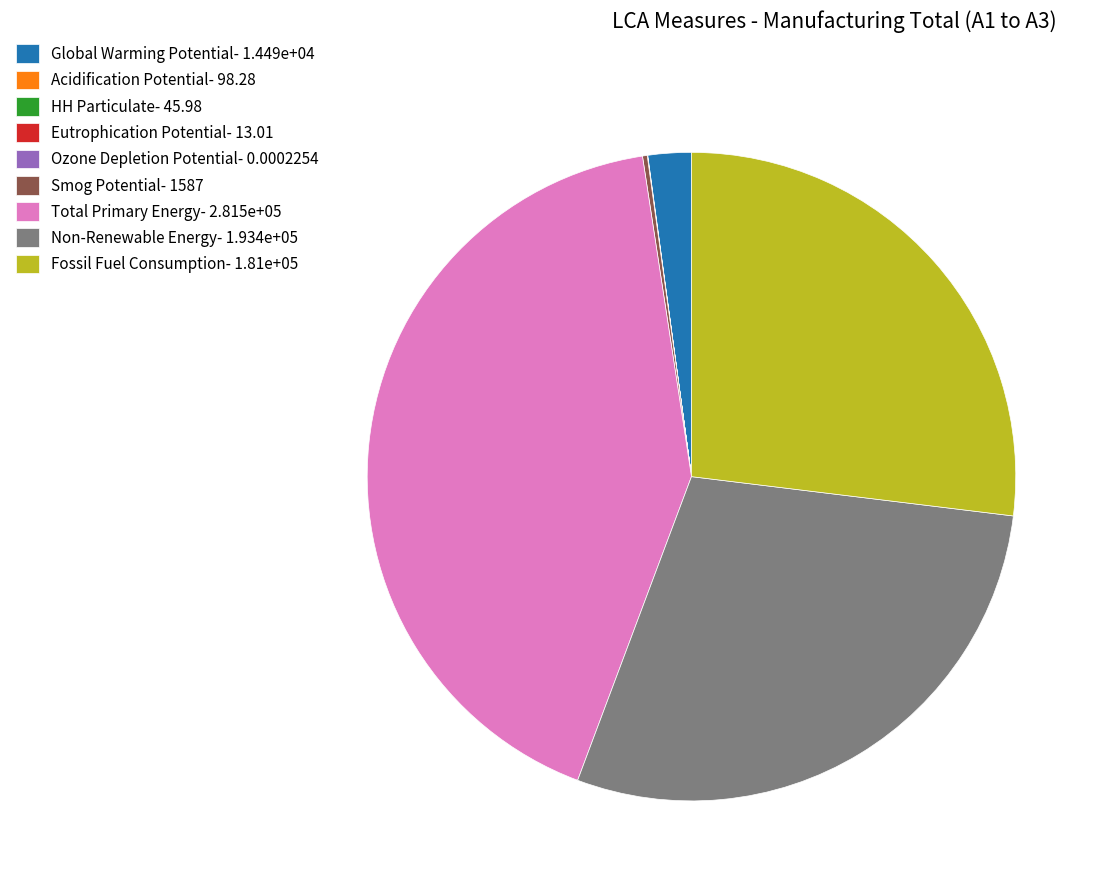

The Non-Renewable Energy slice represents 17% of the pie. True or false?

False